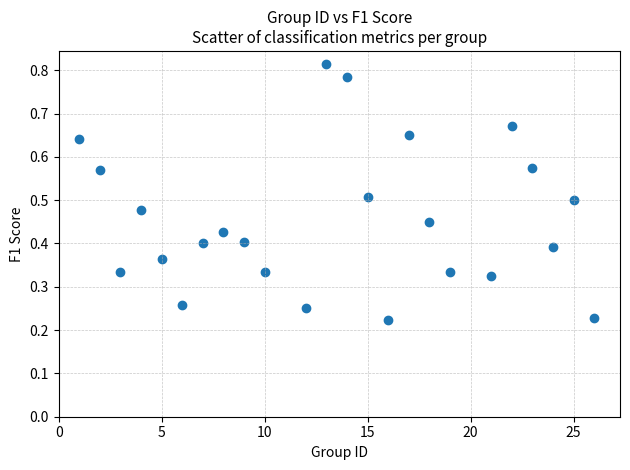

What is the range of X values (max minus min)?

25.0